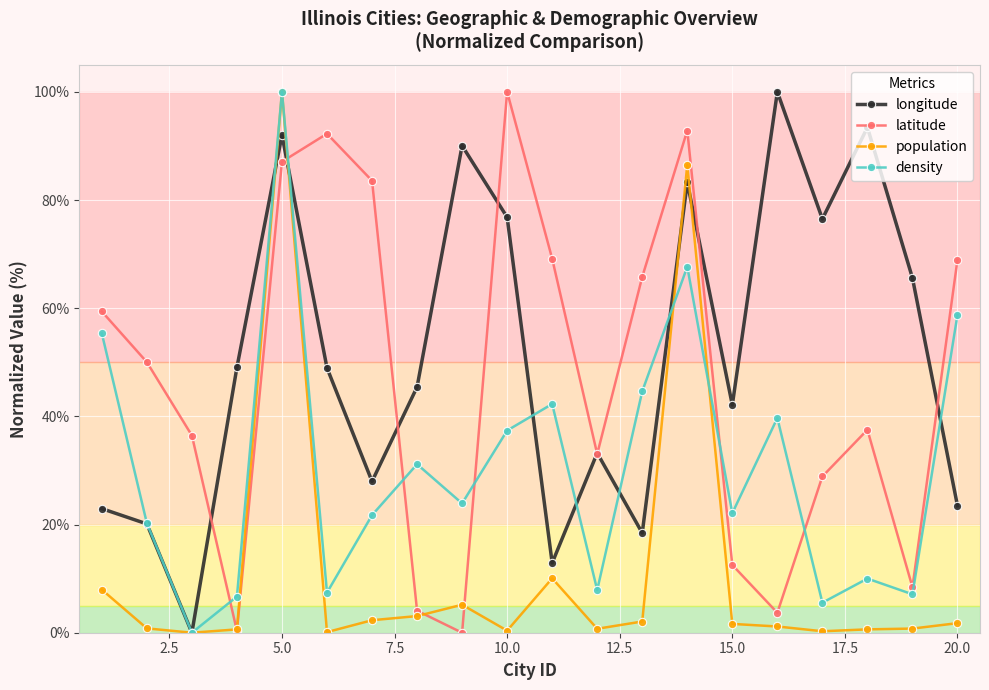

What is the highest value of the longitude series?

100.0